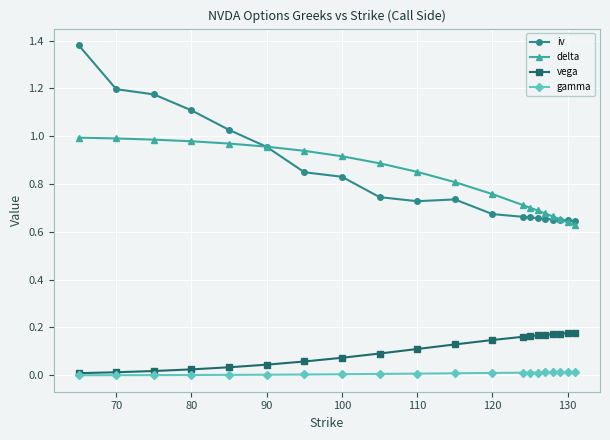

How many lines are shown in the chart?

4